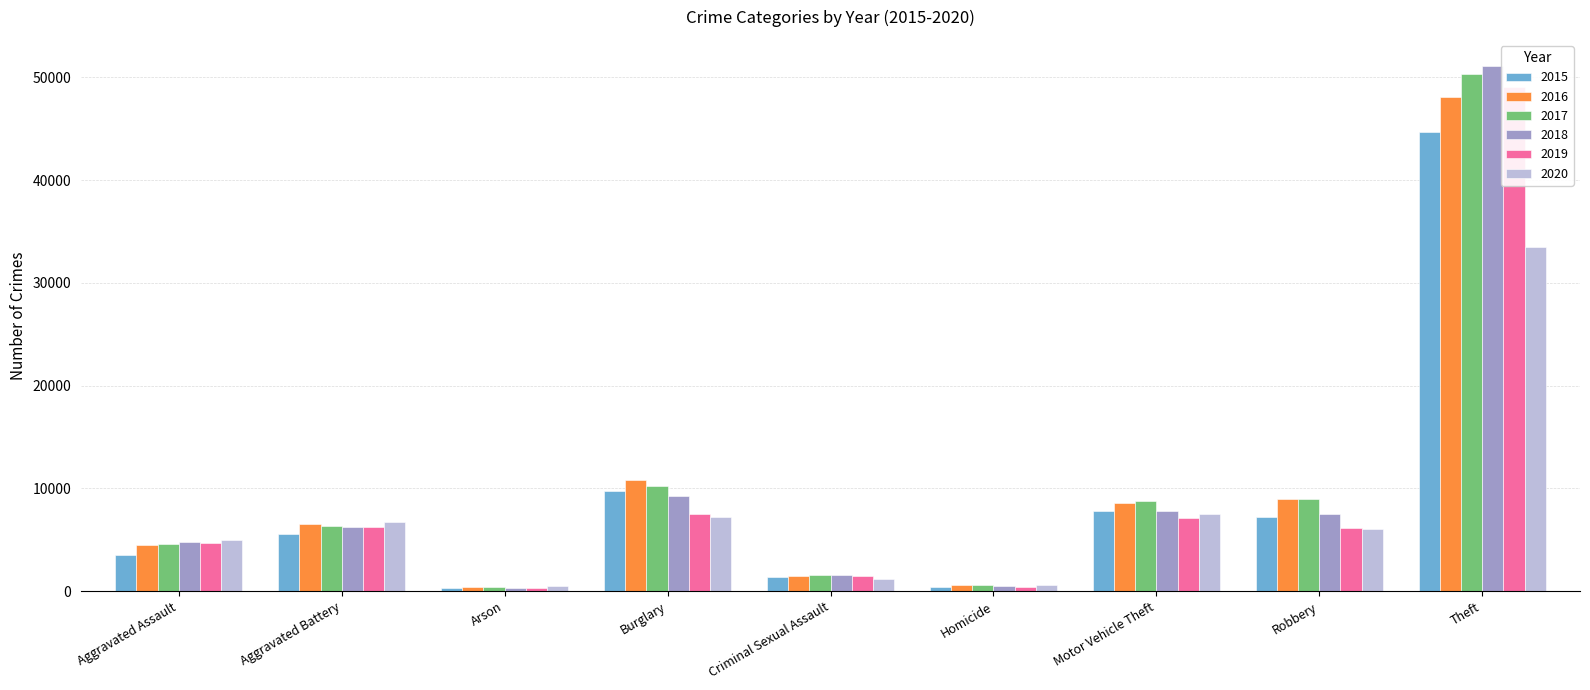

Is the value of 2020 at Robbery greater than the value of 2015 at Homicide?

Yes